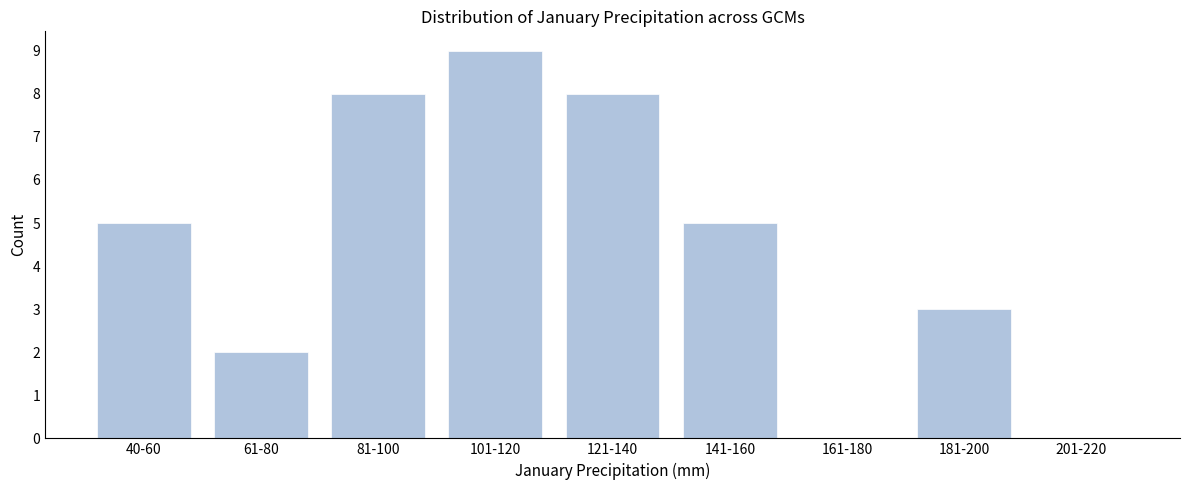

Reading right to left, transcribe all the data shown in this chart.

201-220=0	181-200=3	161-180=0	141-160=5	121-140=8	101-120=9	81-100=8	61-80=2	40-60=5